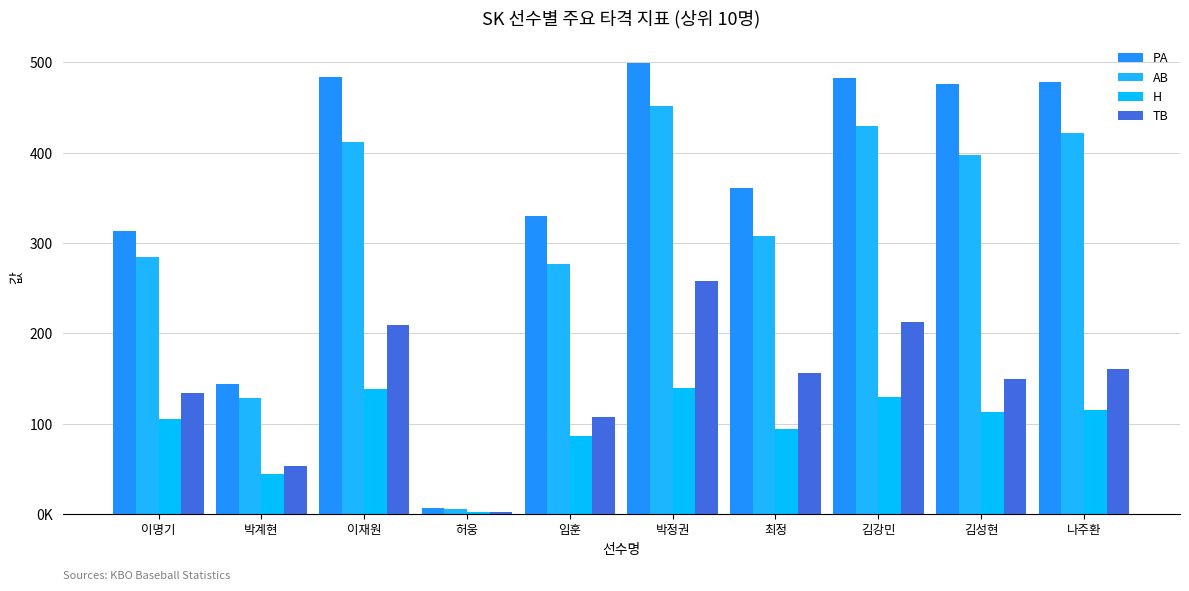

Are the bars horizontal?

No